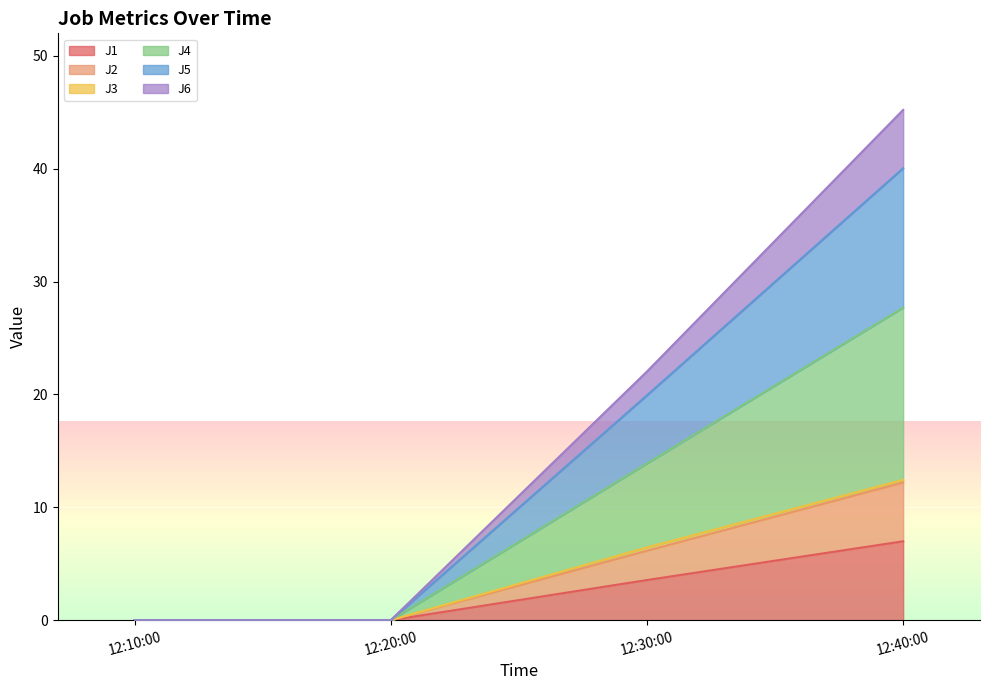

True or false: J1 has a value of 0.0 at 12:20:00.

True